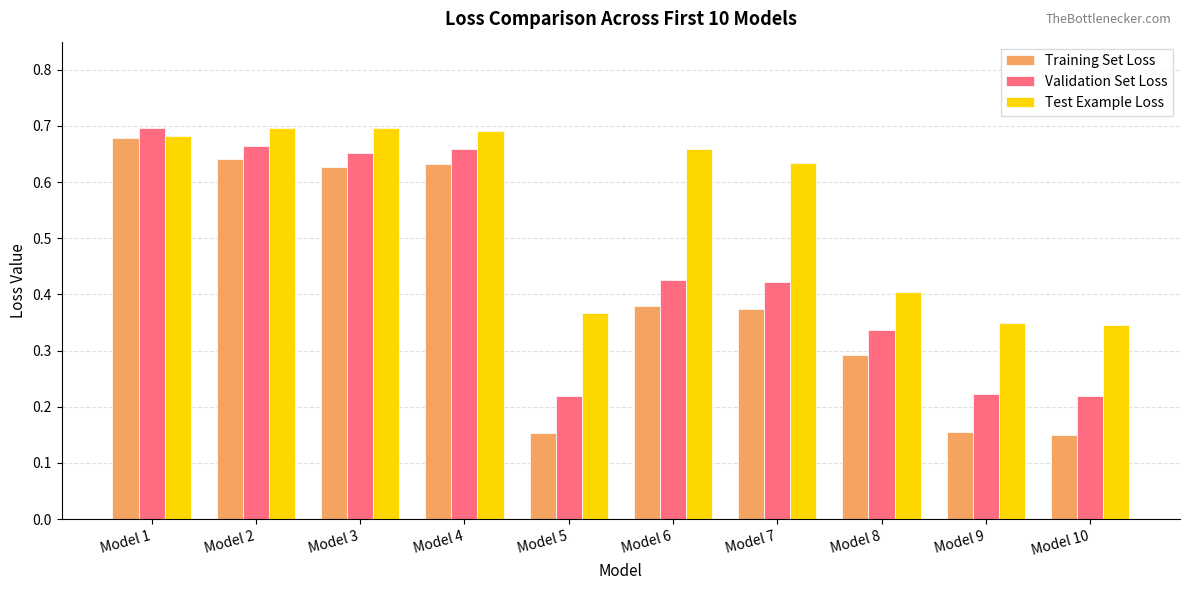

Are the bars horizontal?

No